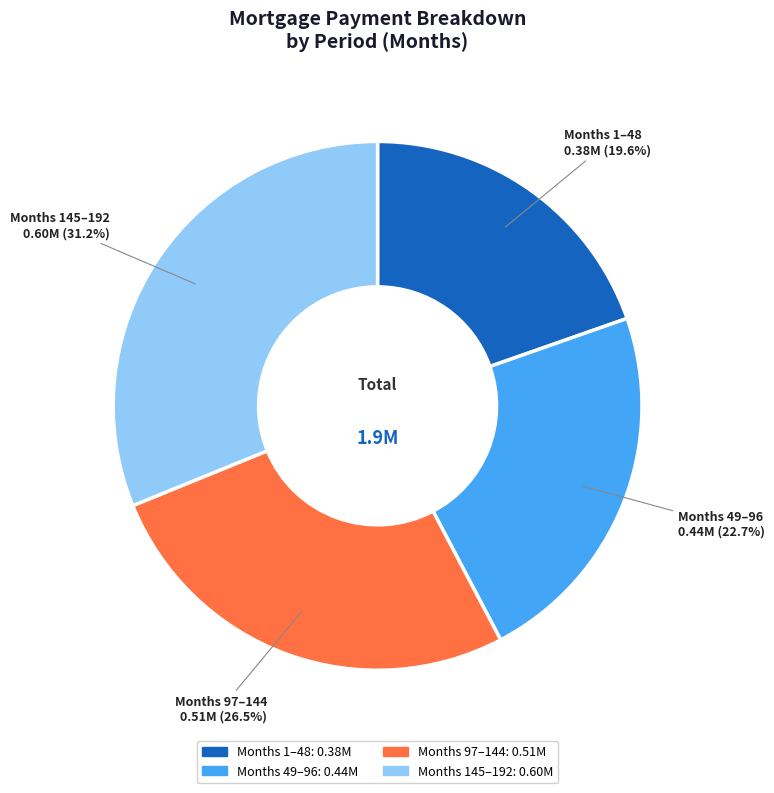

What is the total percentage of Months 1–48 and Months 145–192?

50.8%